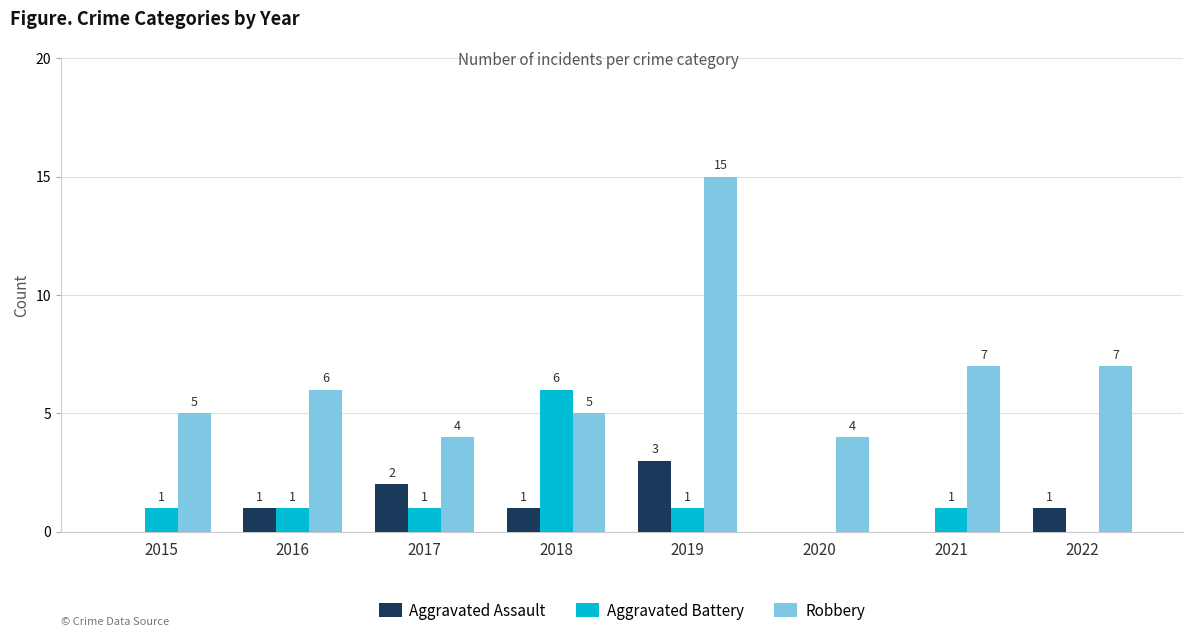

Is it true that Aggravated Assault equals 2 at 2017?

True